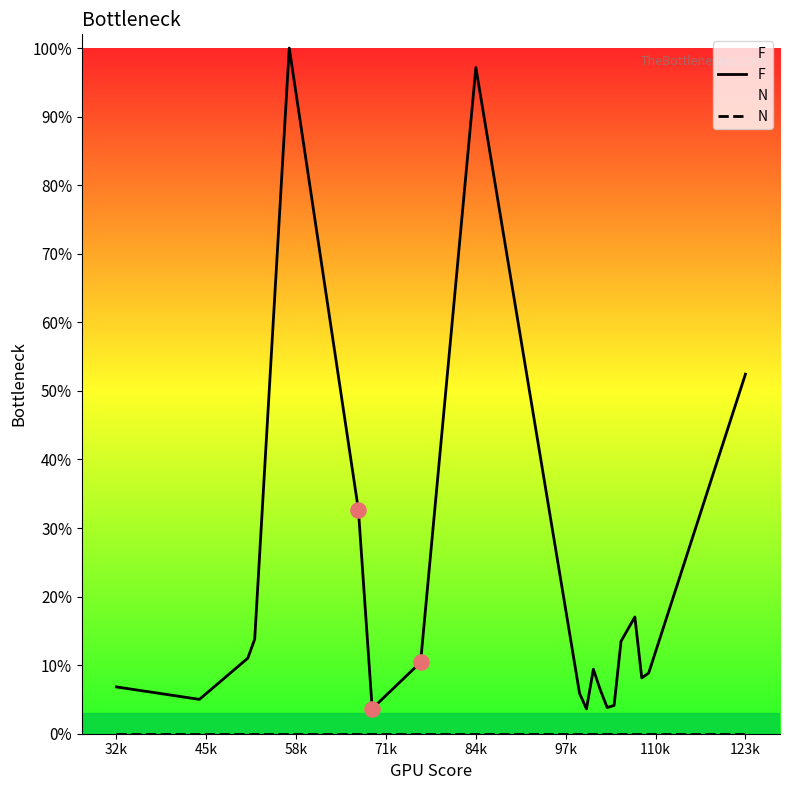

Which series has the largest total across all categories?

F